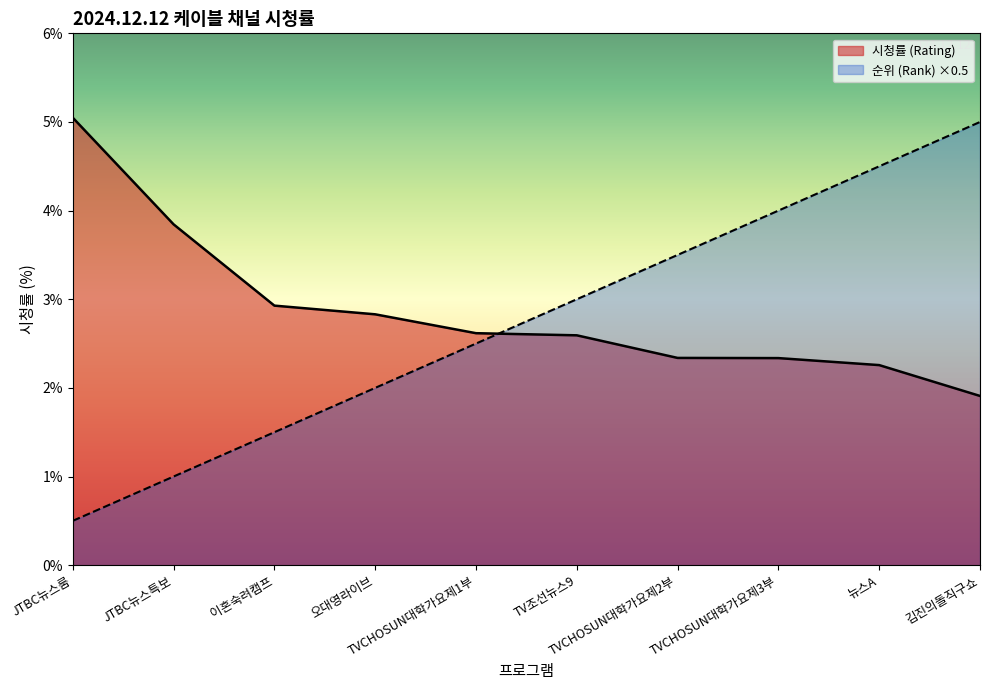

True or false: 순위 (Rank) ×0.5 and 시청률 (Rating) cross at least once.

True